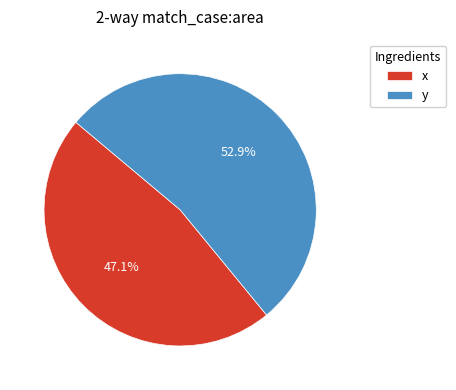

Does x account for over 50% of the chart?

No